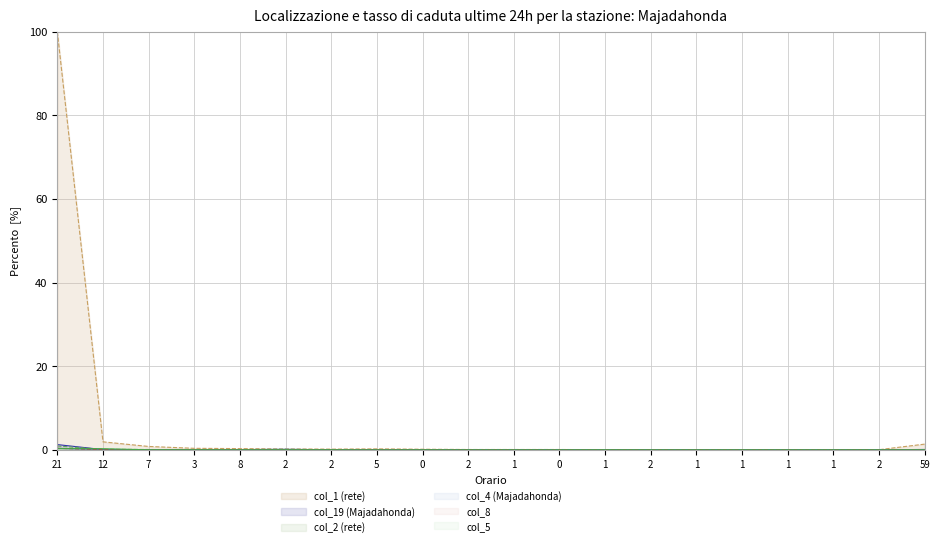

The col_1 series shows 0.6 at 3. True or false?

False